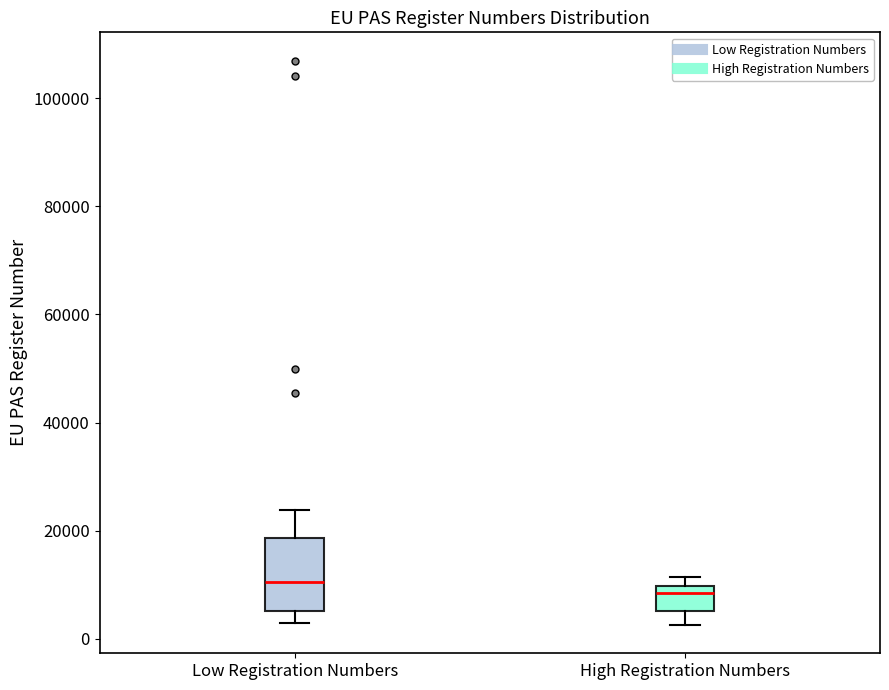

Which box has the lowest median line?

High Registration Numbers